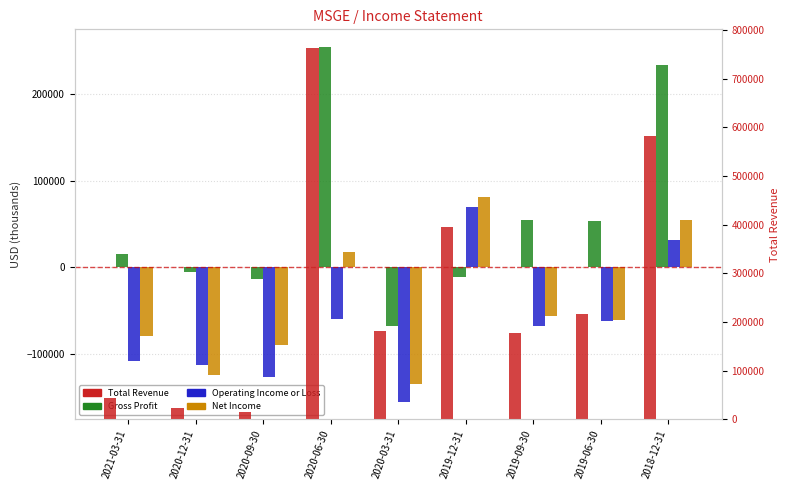

At which category is the sum across all series the highest?

2020-06-30